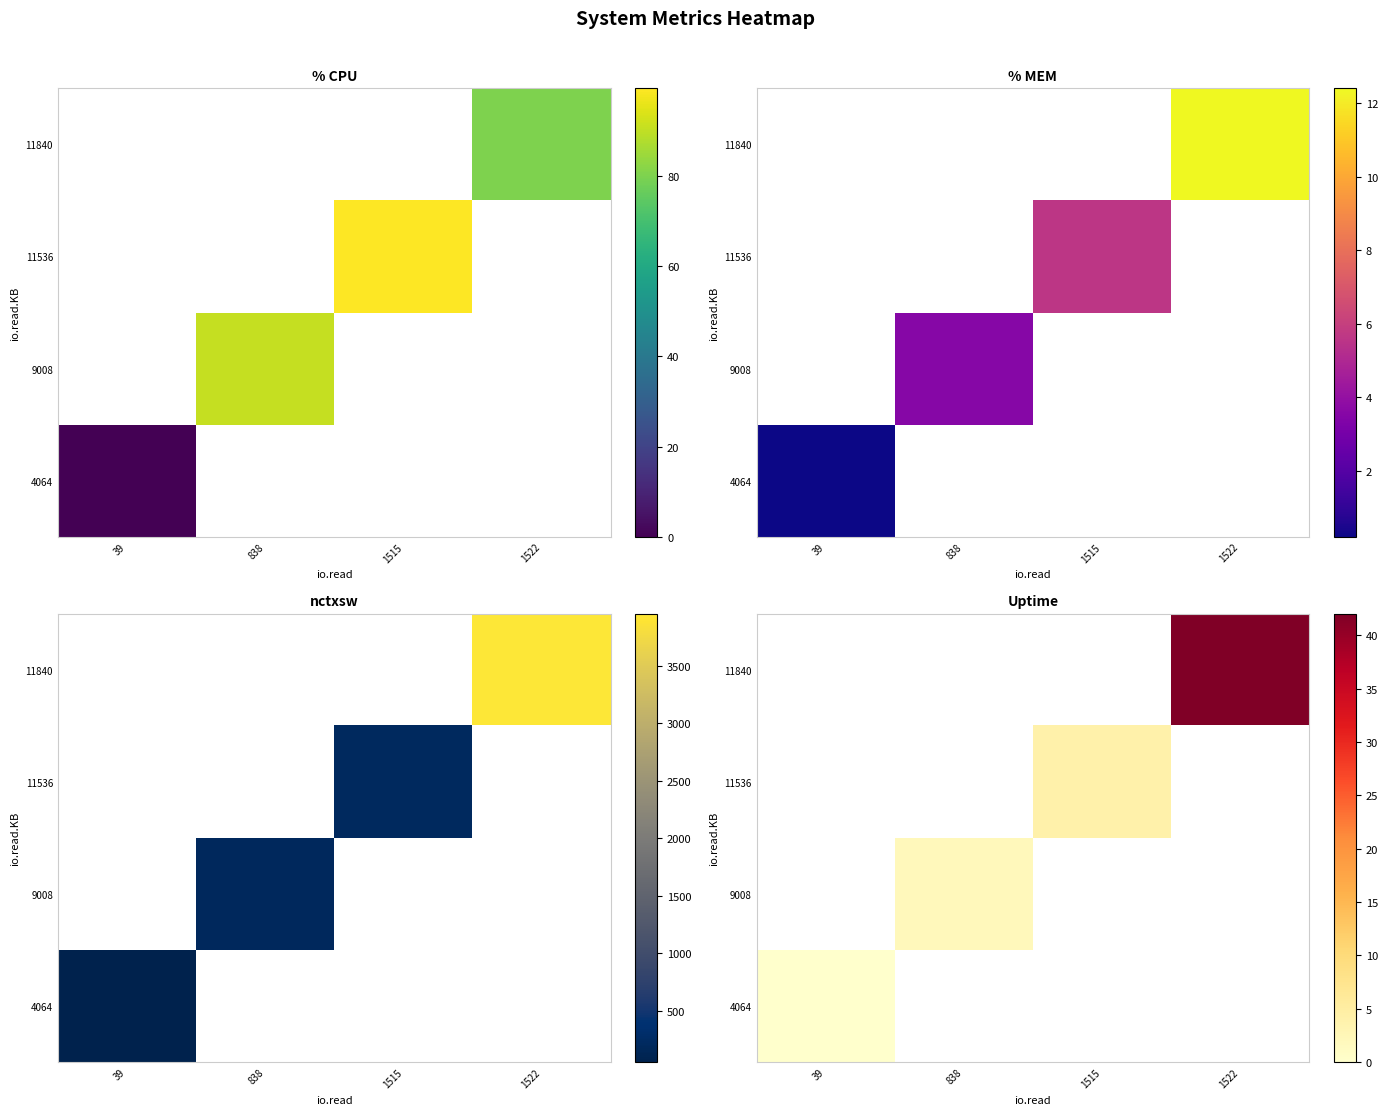

List the series in order of their overall mean, lowest first.

4064, 9008, 11536, 11840